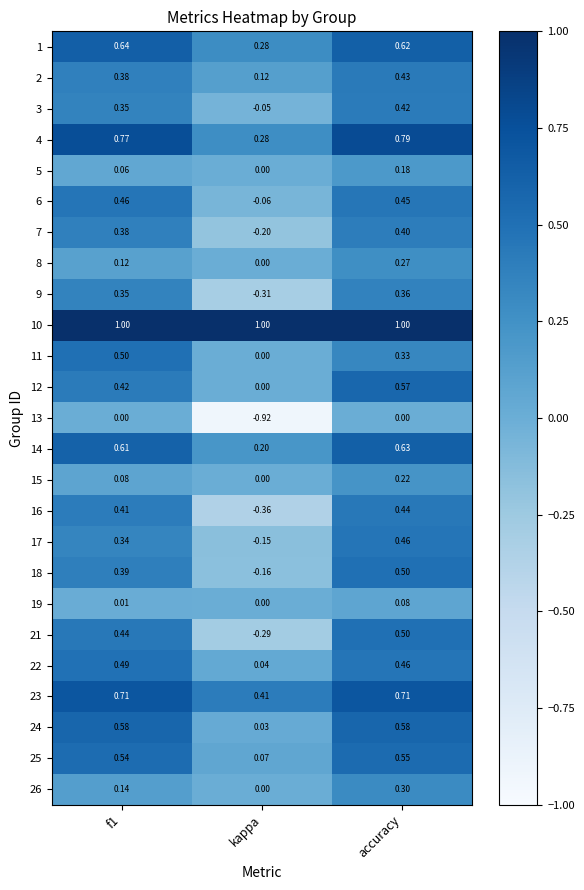

At which category does the chart reach its minimum across all series?

kappa